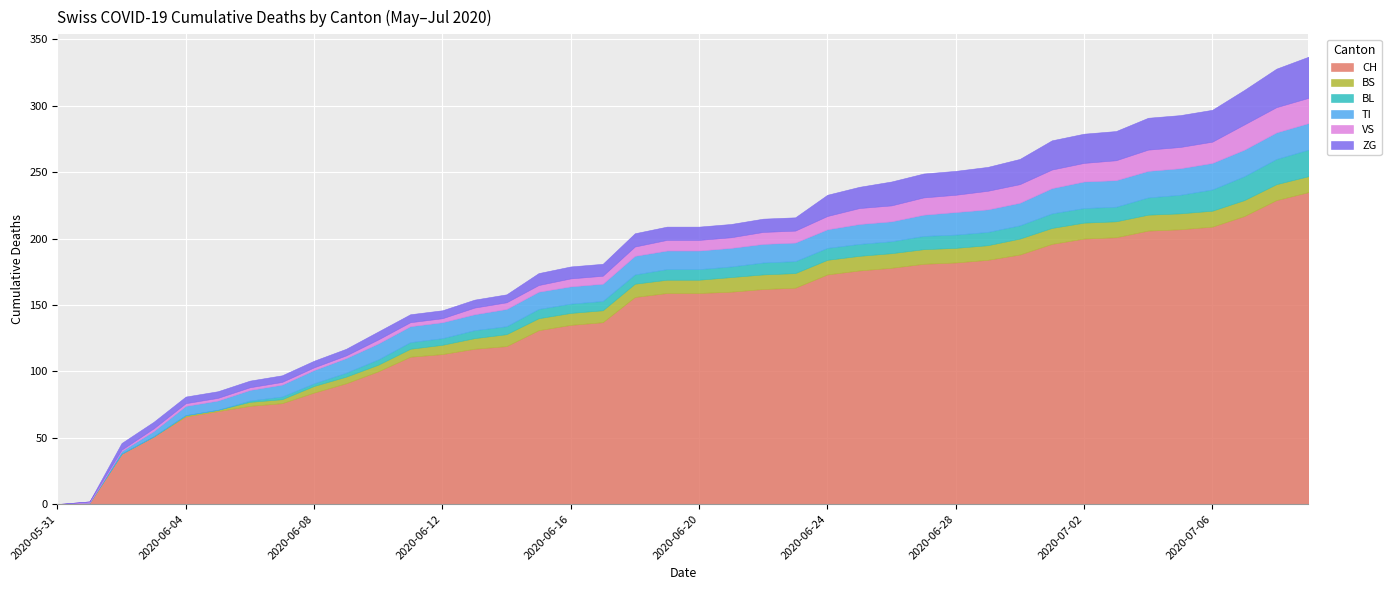

At which label is BL closest to 10?

2020-06-27